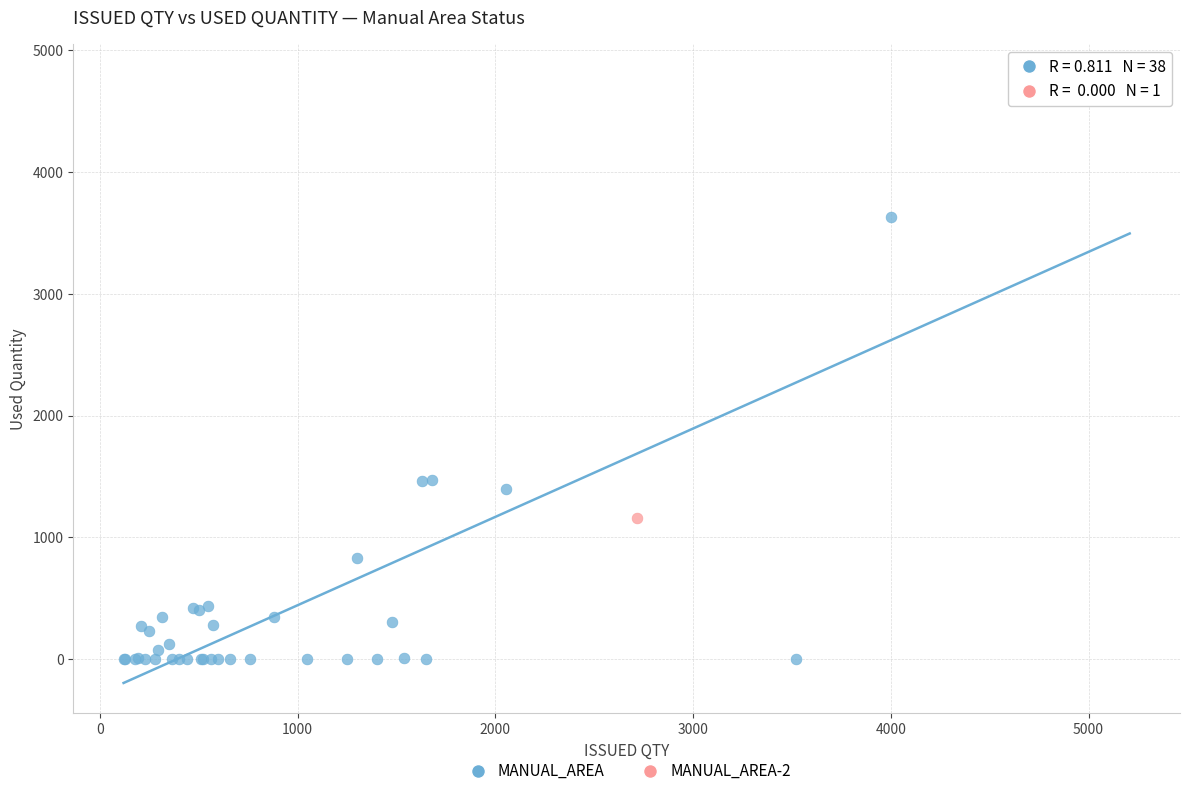

What are all the series names shown in the legend?

MANUAL_AREA, MANUAL_AREA-2